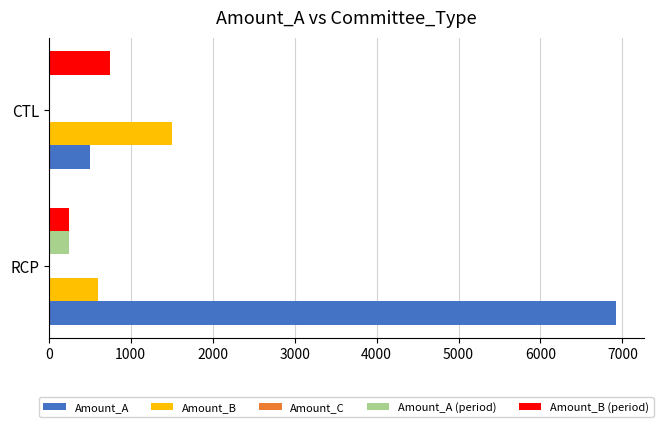

Is the value of Amount_B at CTL greater than the value of Amount_A (period) at CTL?

Yes